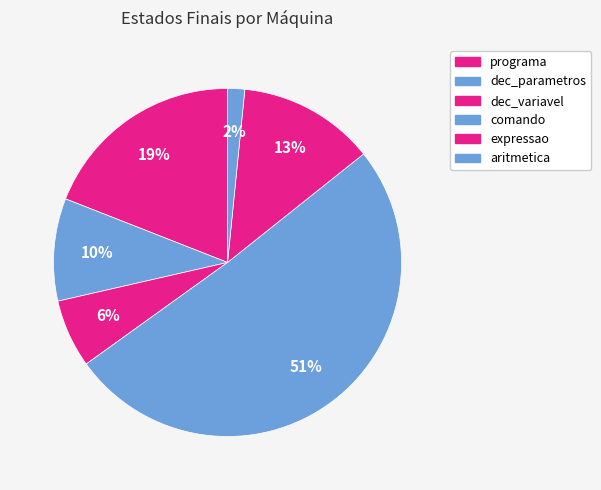

How many segments does this pie chart have?

6